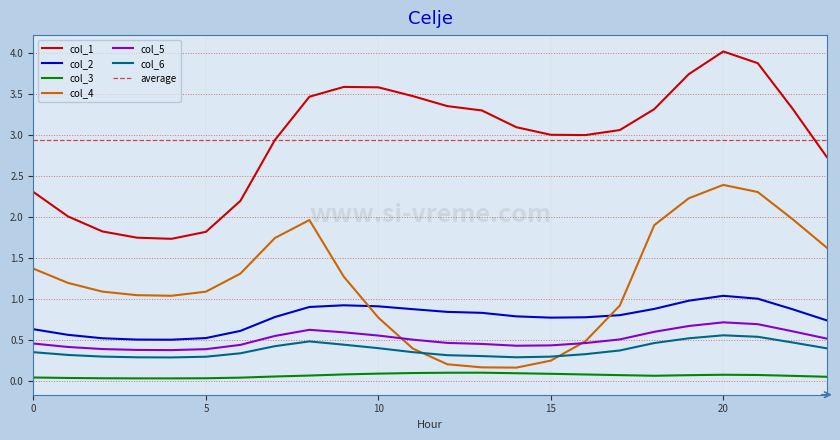

True or false: col_3 has a value of 0.0 at 0.

False